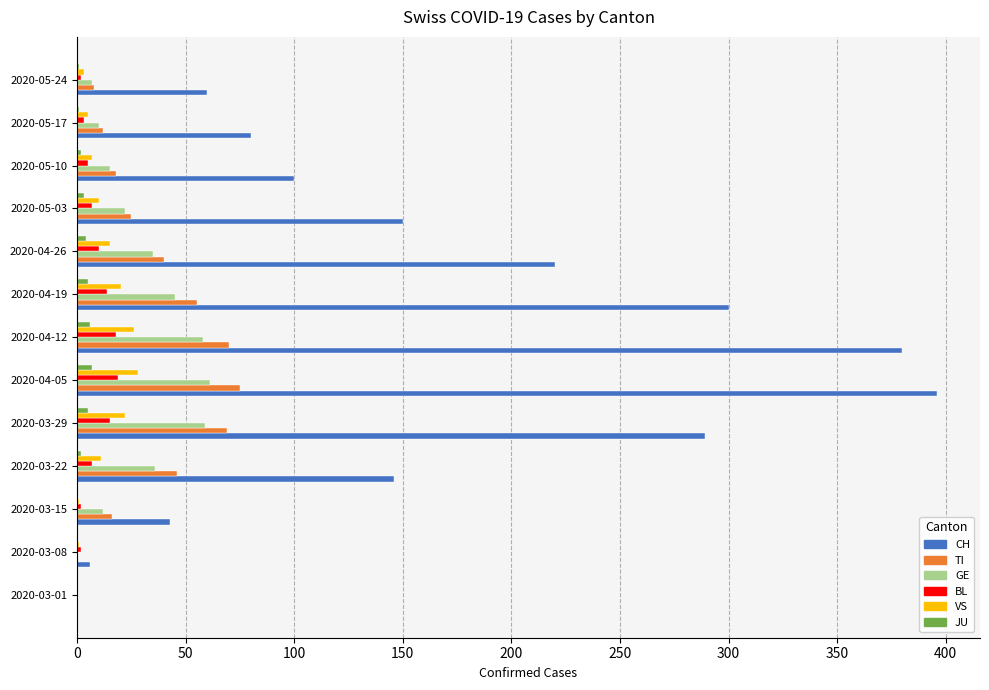

Count the number of categories in the chart.

13